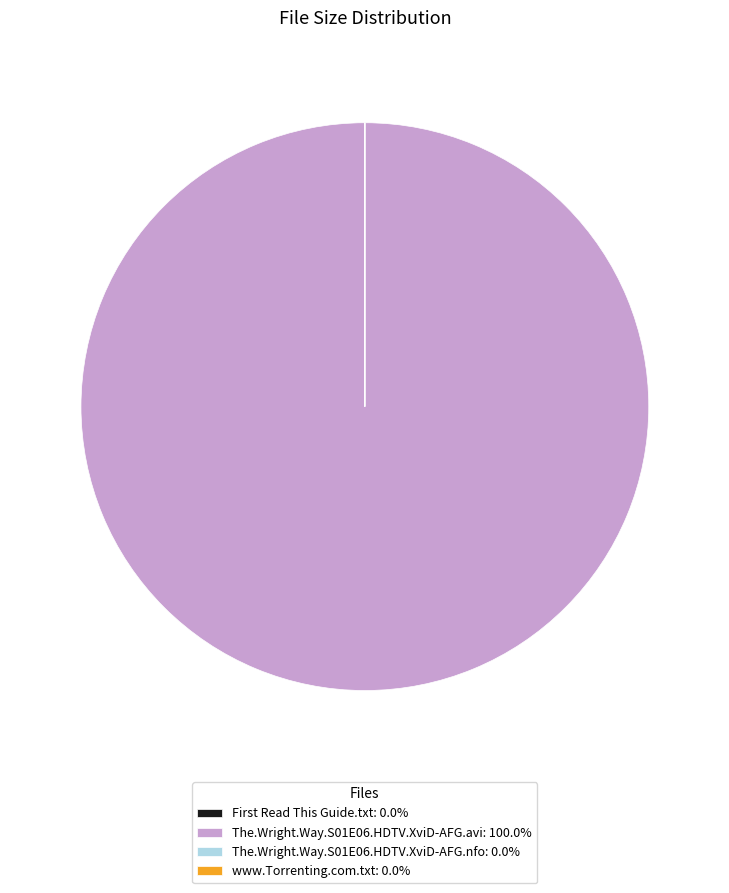

Is there a majority slice in this chart?

Yes